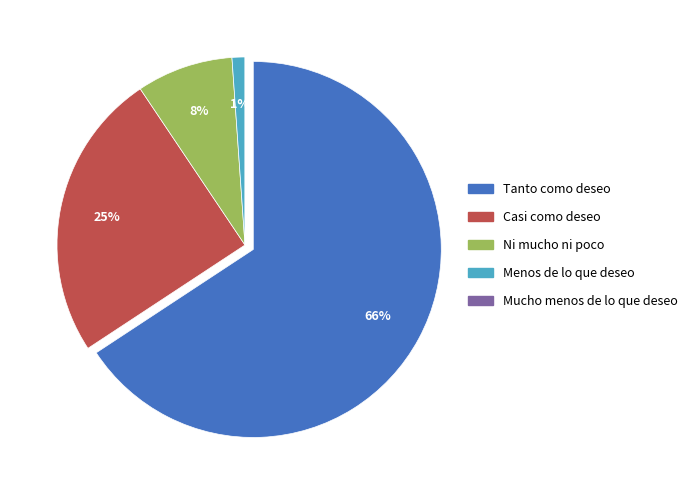

How many segments does this pie chart have?

5